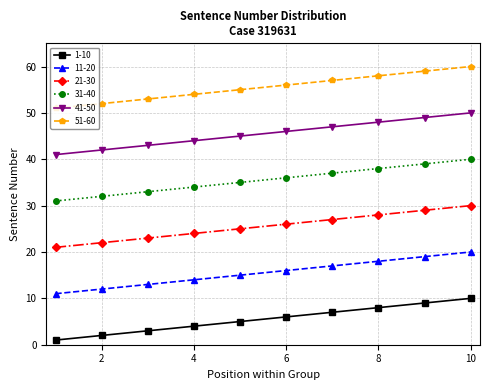

True or false: 31-40 has more than 1 points higher than both neighbors.

False